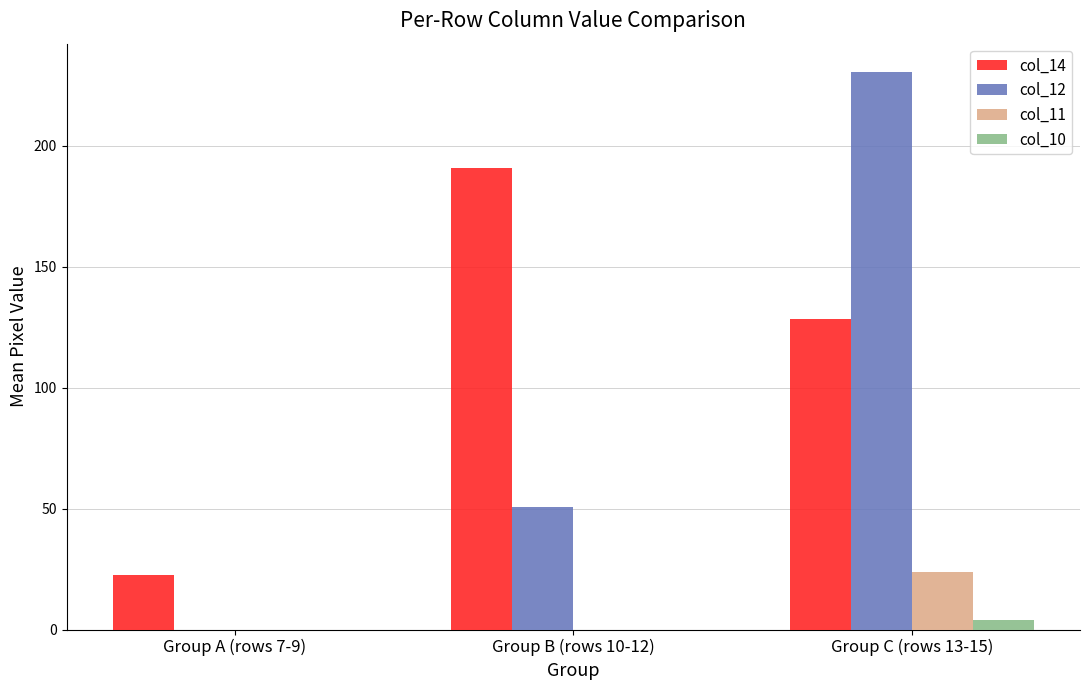

What is the spread (max minus min) of values at Group C (rows 13-15)?

226.7